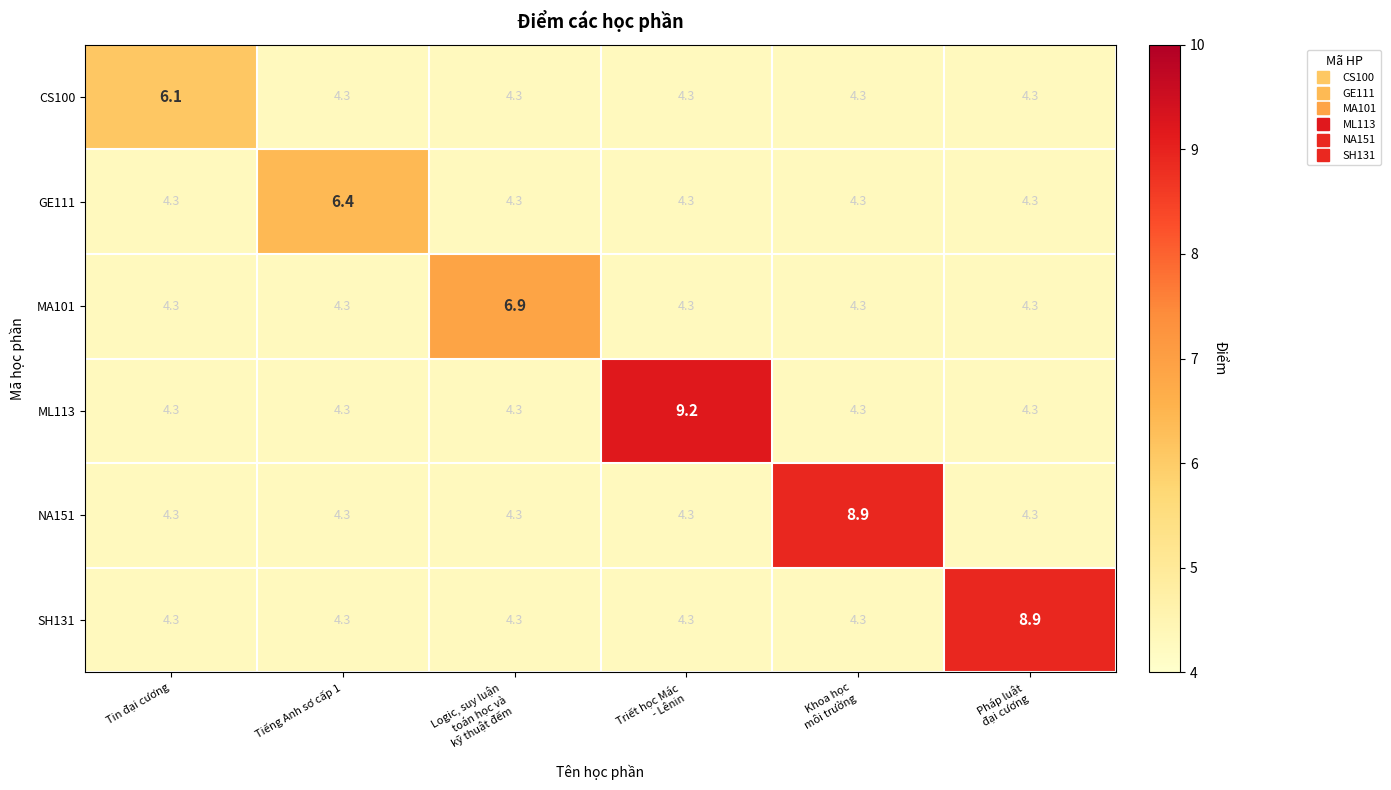

What is the greatest value displayed?

9.2